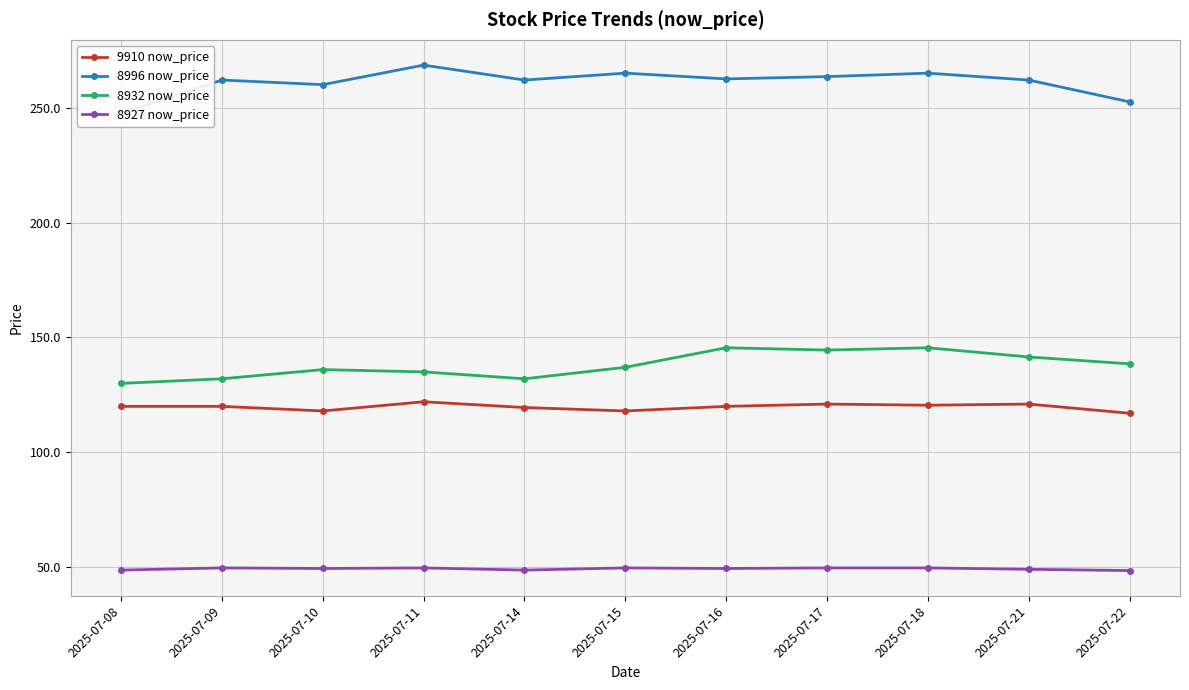

What is the average value of the 9910 now_price series?

119.7